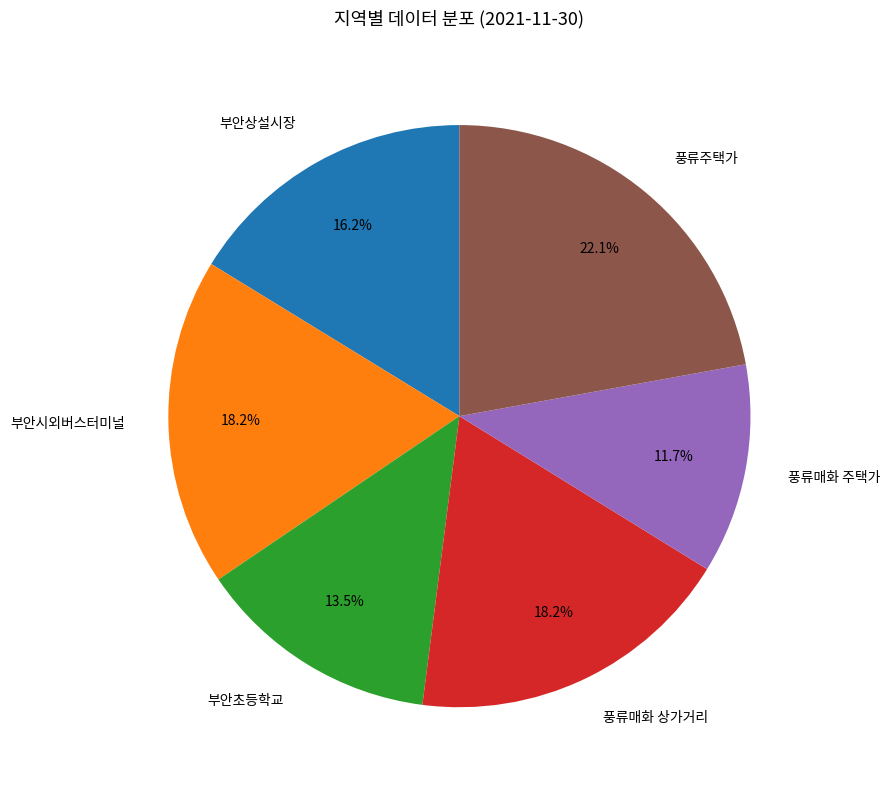

Which category has the biggest portion of the pie?

풍류주택가